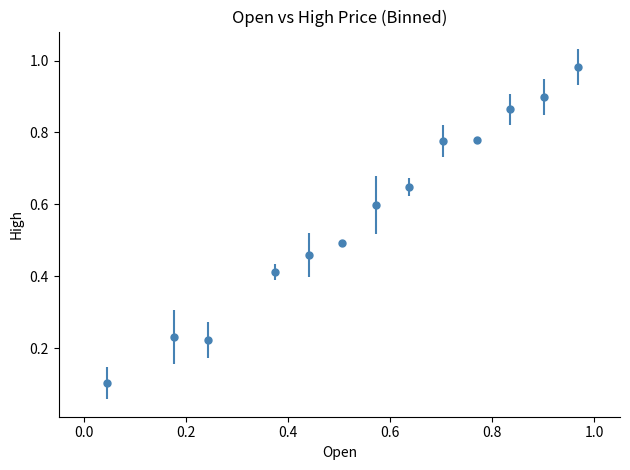

What is the difference between the second highest and second lowest values?

0.7